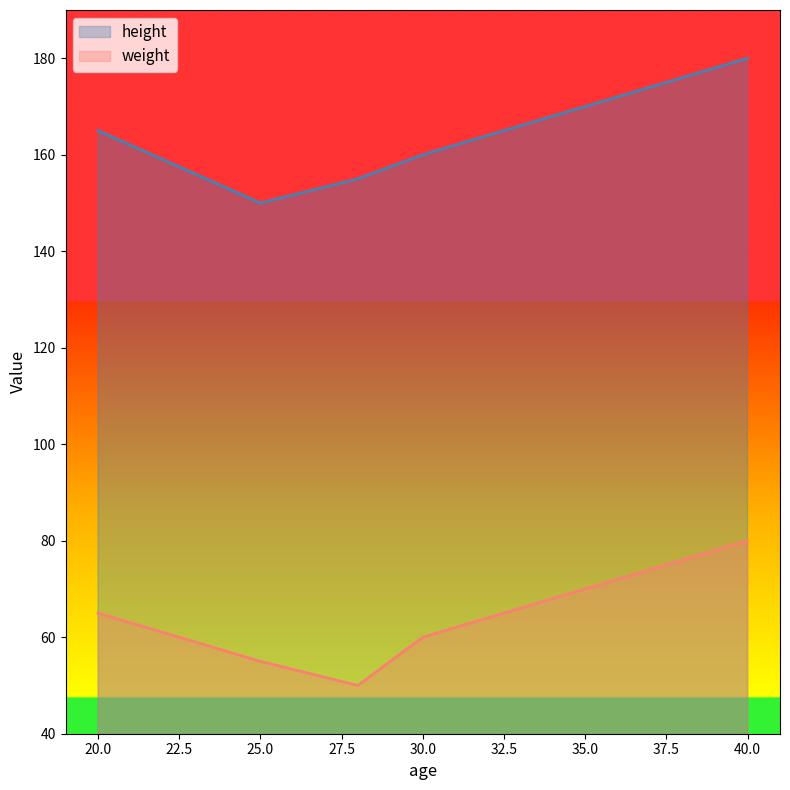

True or false: weight has a value of 55 at 25.0.

True